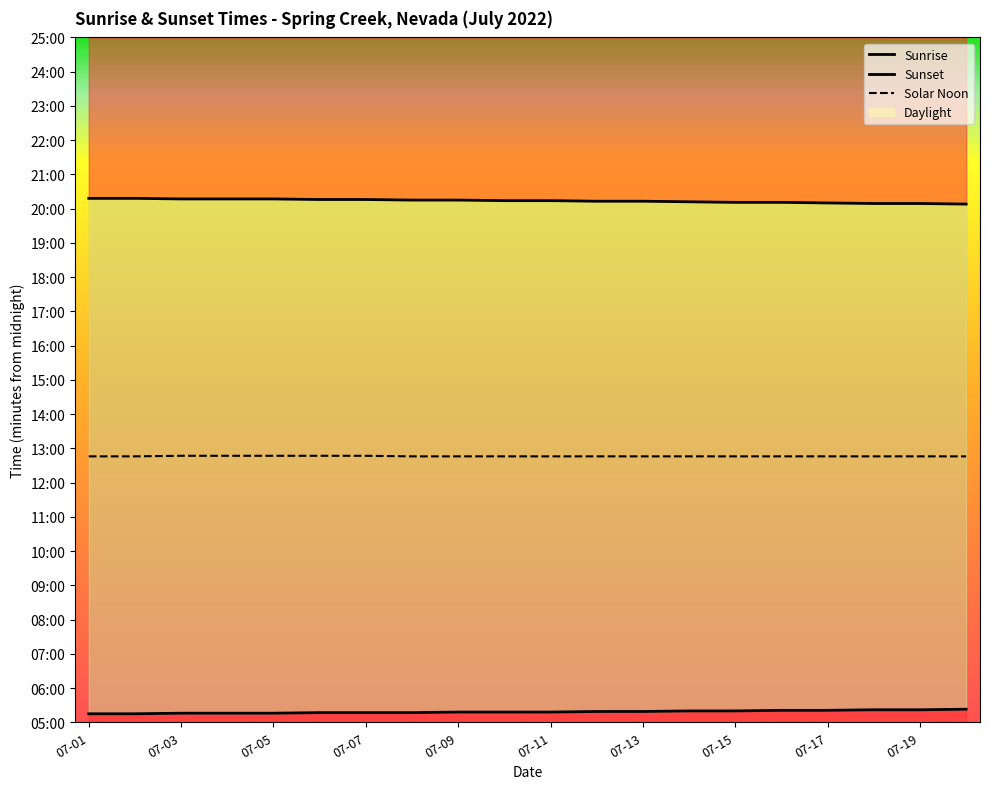

What value does the Solar Noon series have at 07-11?

767